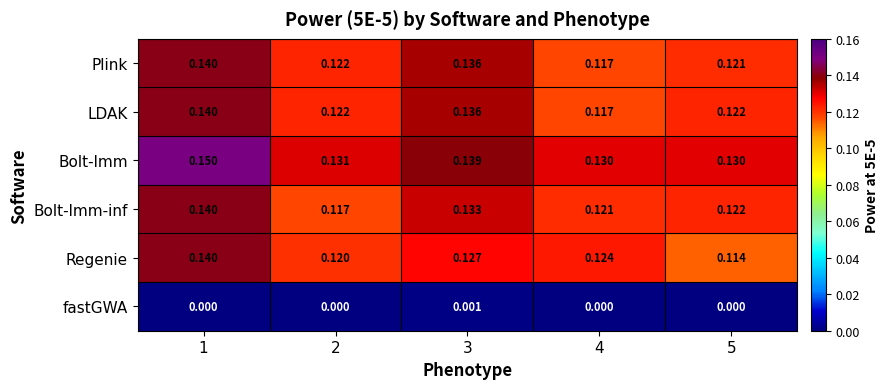

Between 1 and 3, which series saw the biggest shift?

Regenie